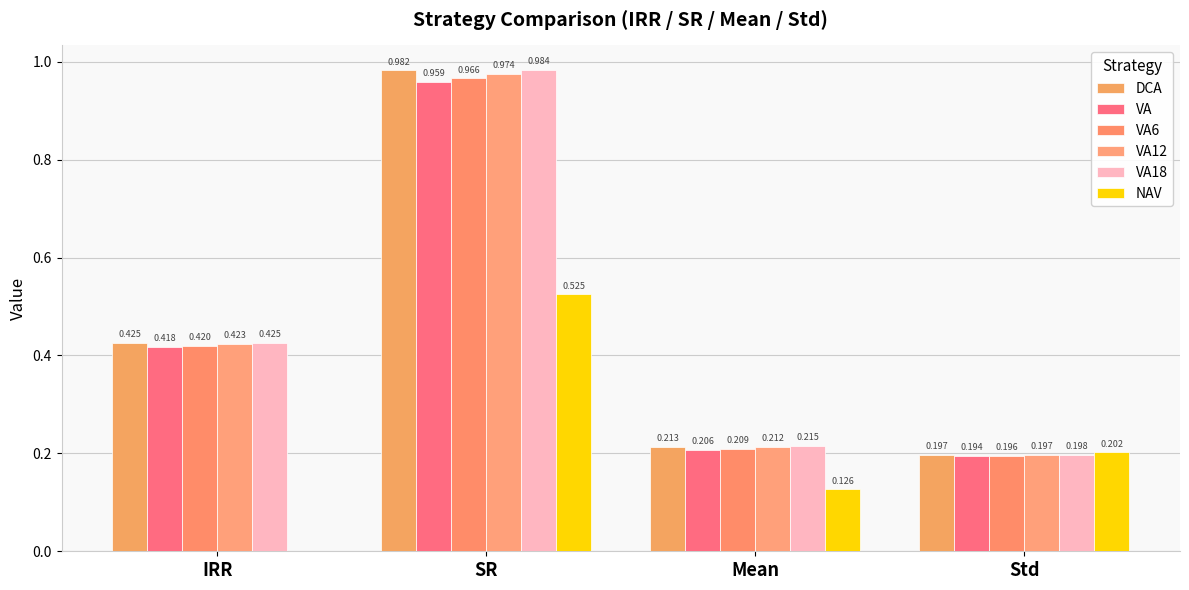

How many categories are shown in the chart?

4